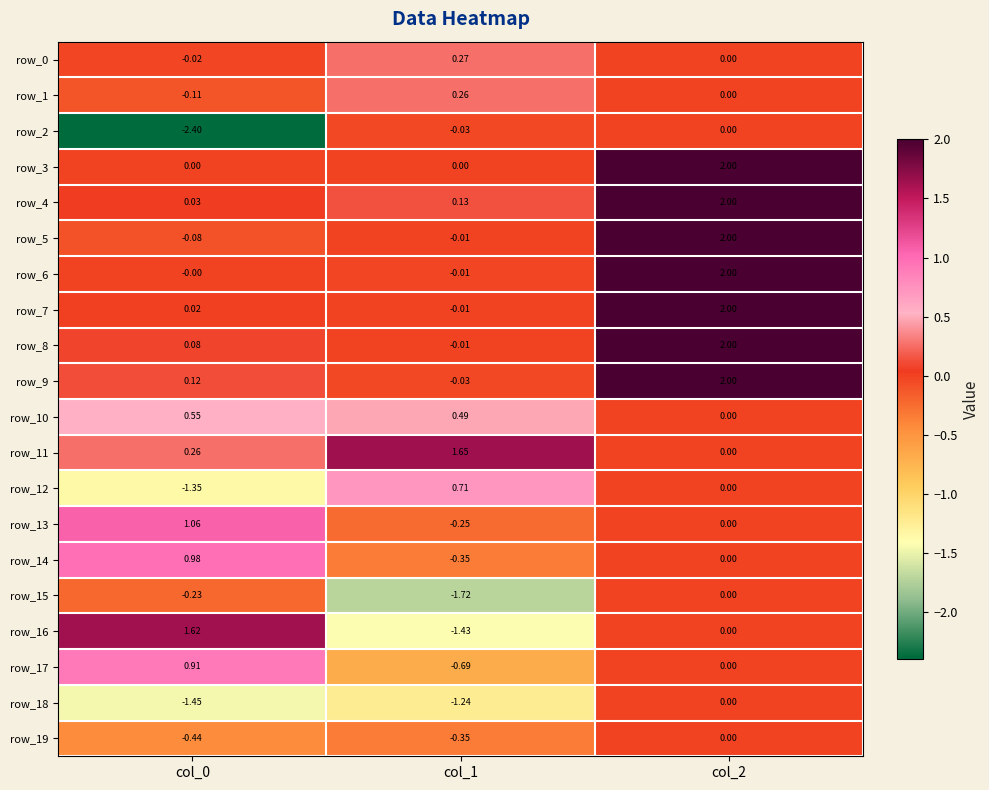

Is it true that row_15 equals -0.9 at col_2?

False